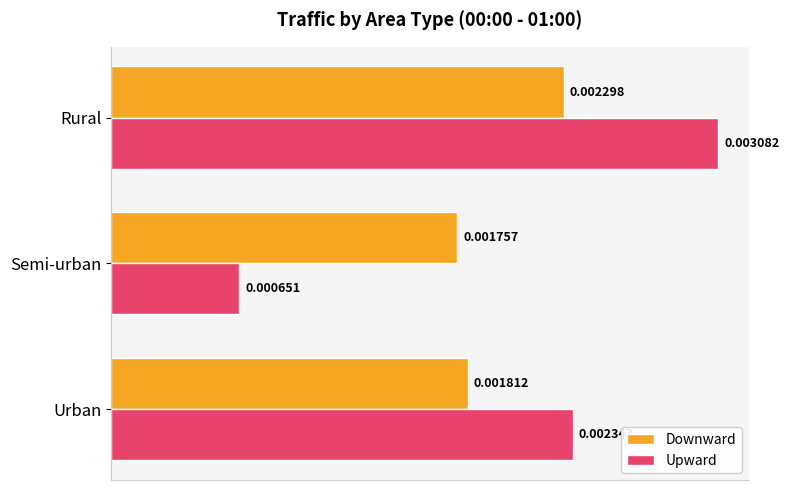

Count the Downward values in the range 0 to 1.

3